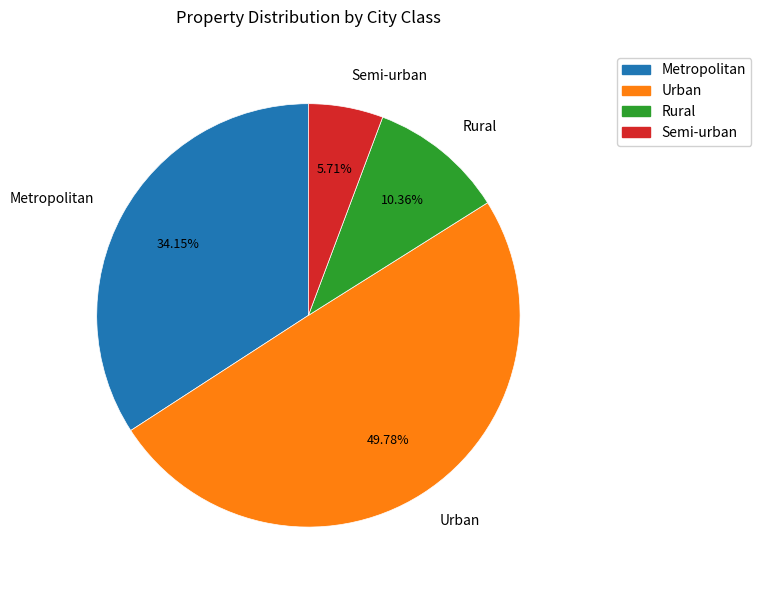

To the nearest percent, what is the difference between the Urban and Rural slice percentages?

39%